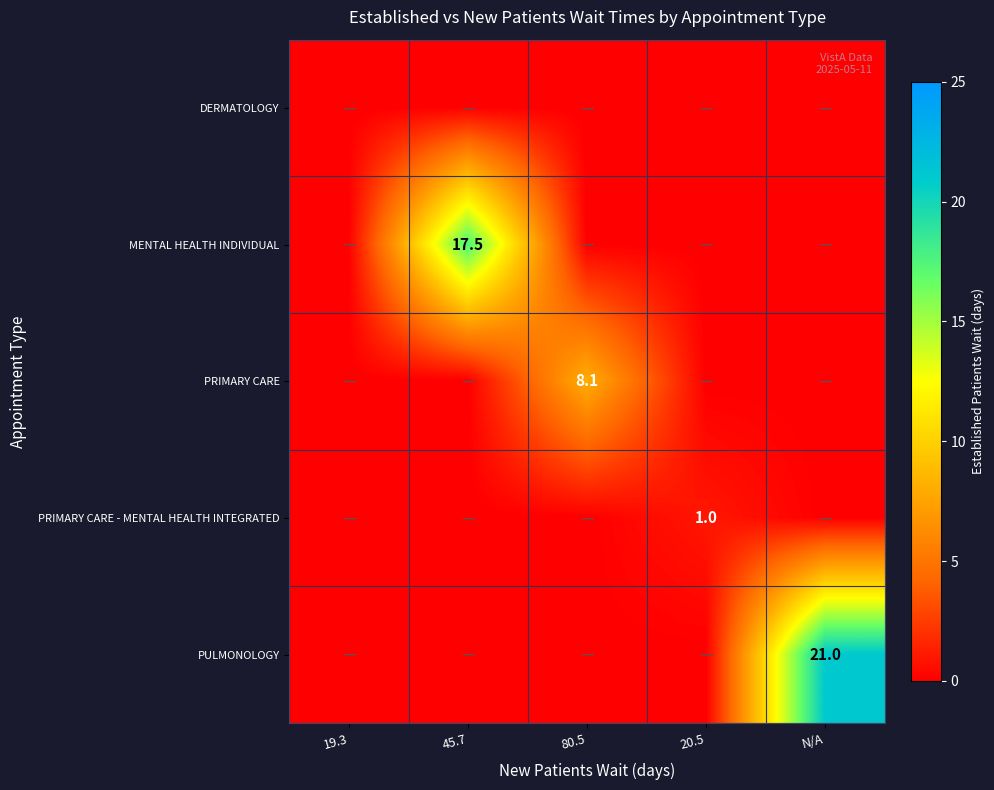

At how many categories does at least one series exceed 4?

3